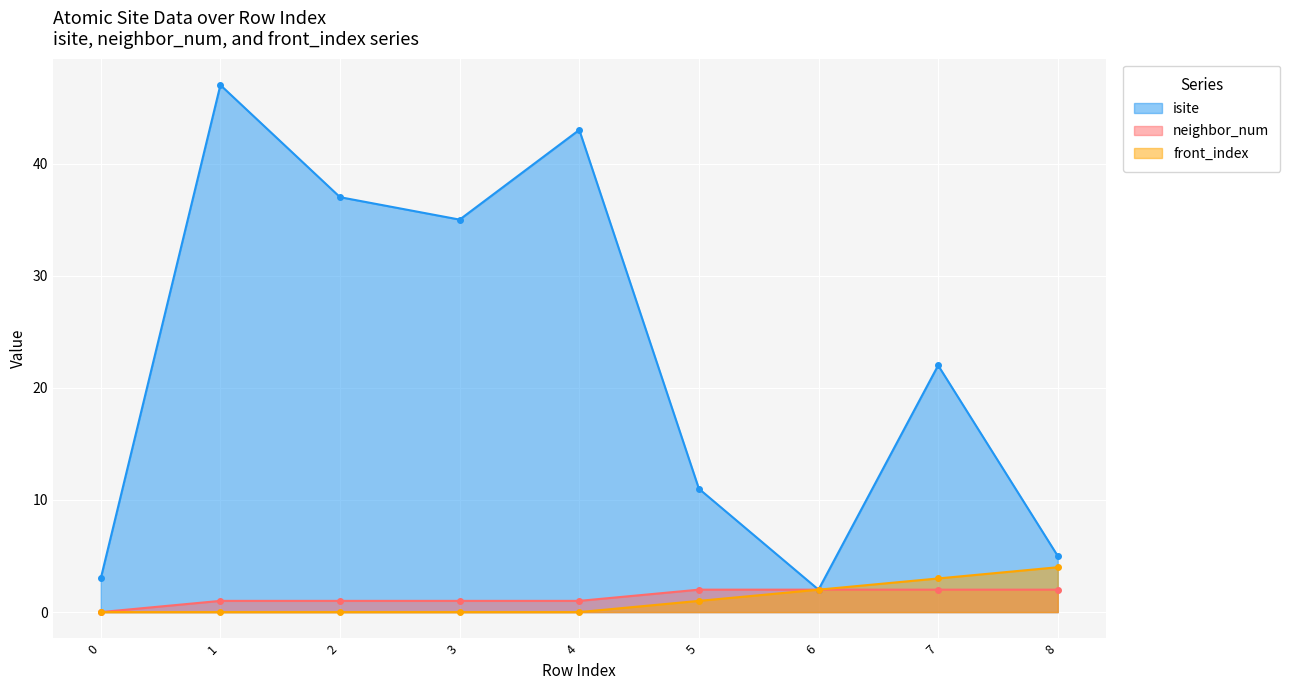

True or false: neighbor_num and isite intersect in this chart.

False